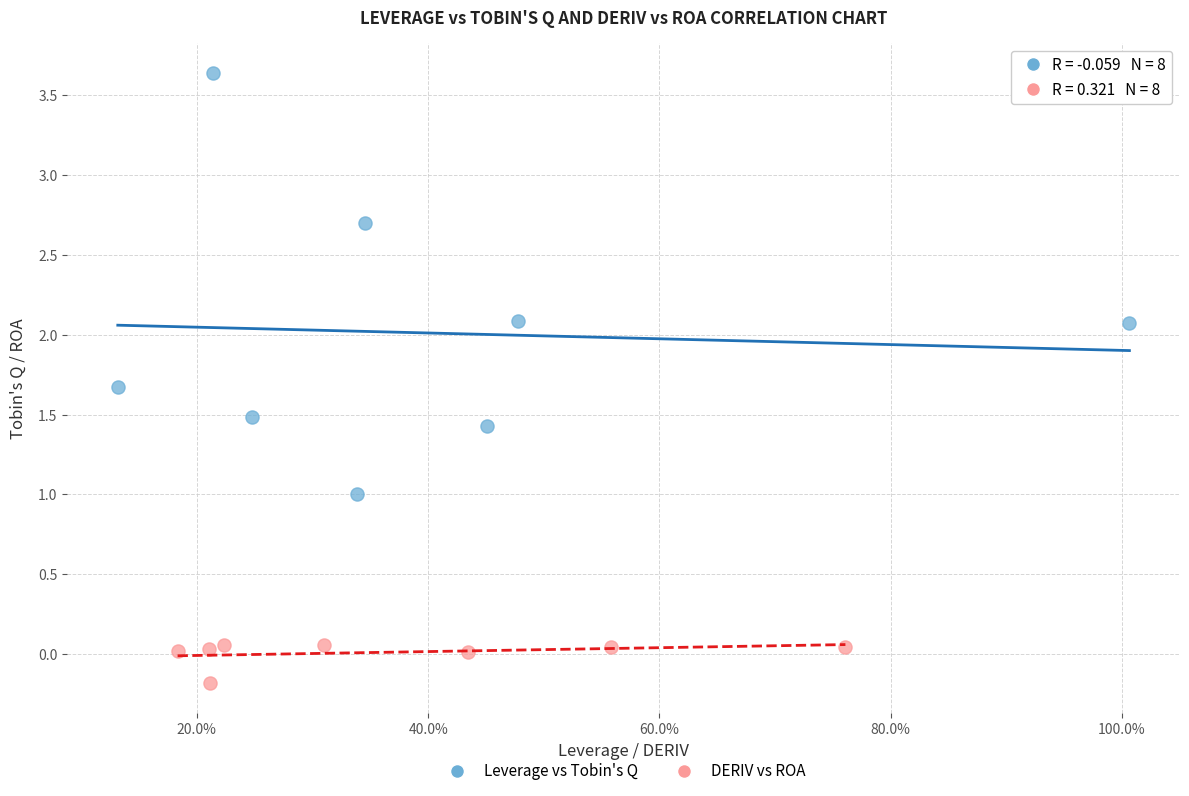

Which series reaches the minimum Y coordinate?

DERIV vs ROA